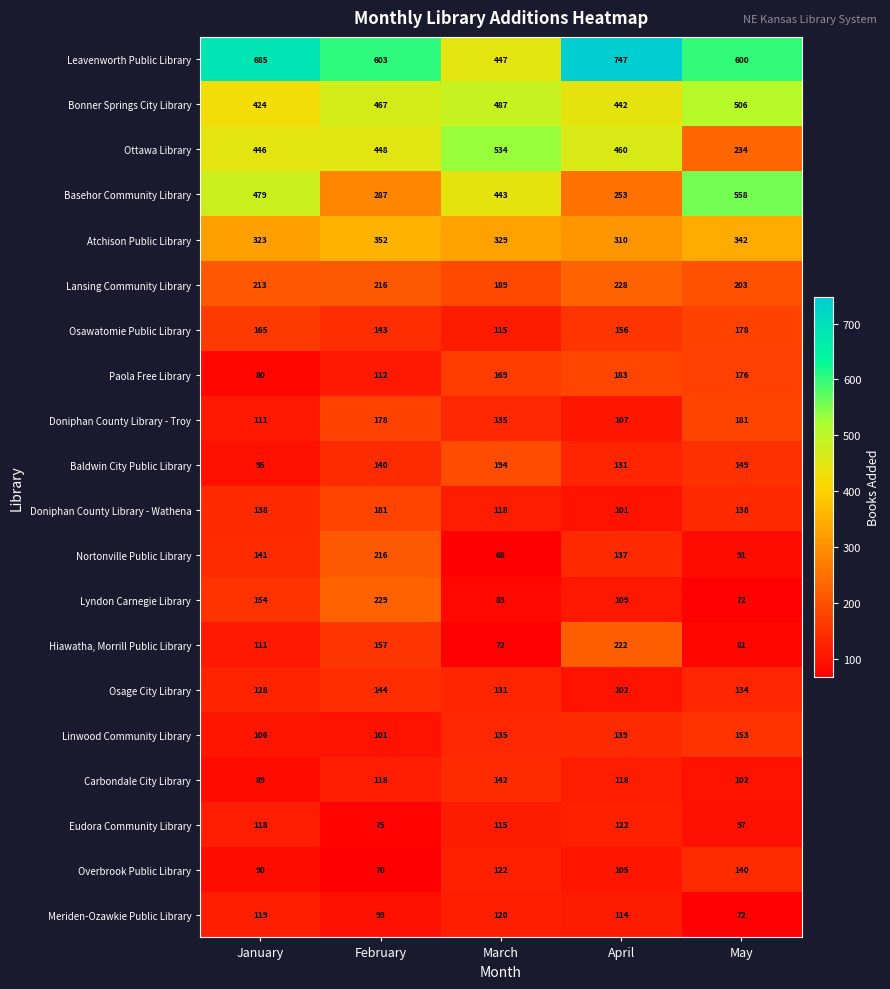

What is the spread (max minus min) of values at April?

646